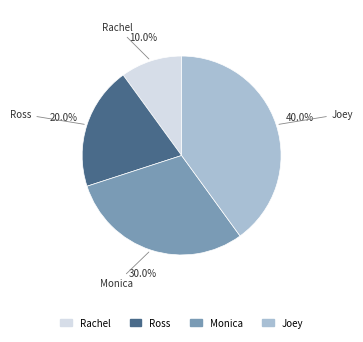

Does any single category account for the majority?

No